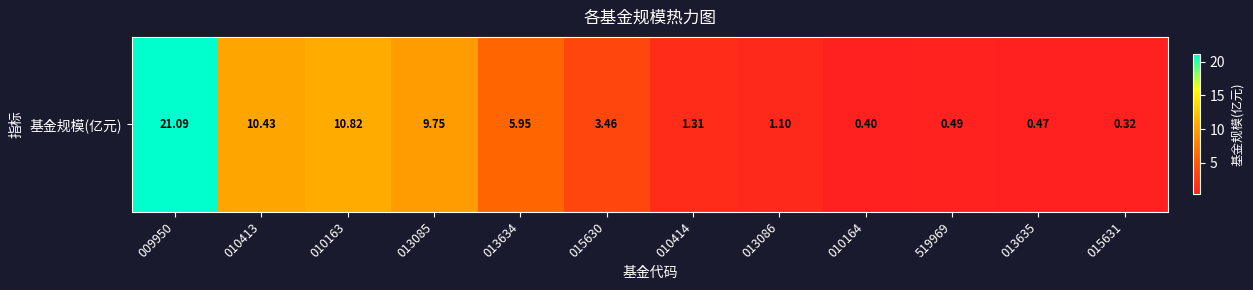

Read the value at 010413.

10.4